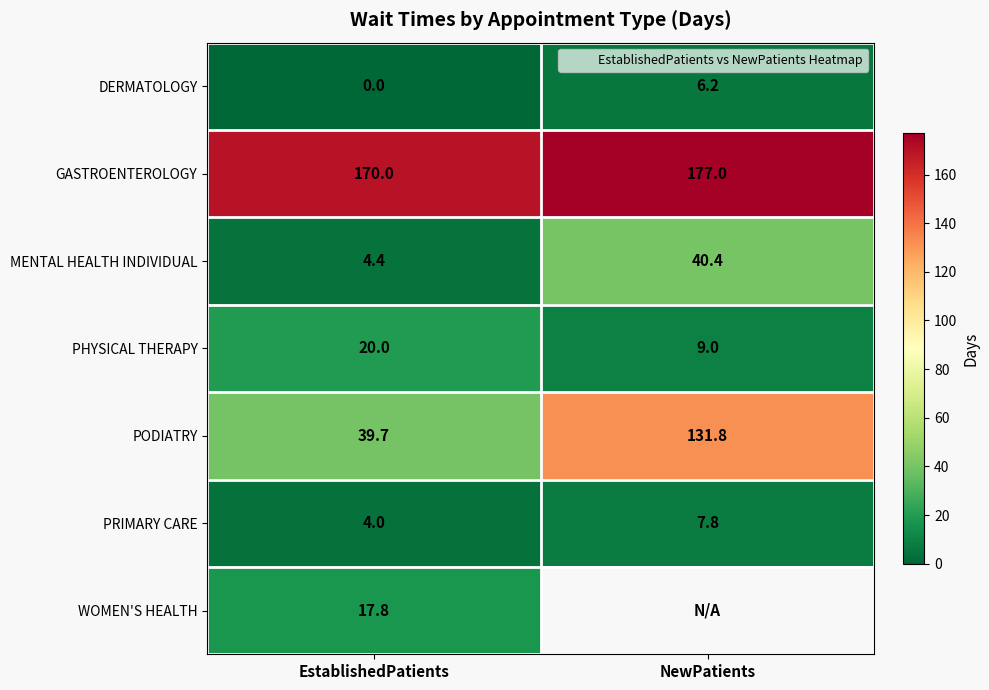

What is the greatest value displayed?

177.0